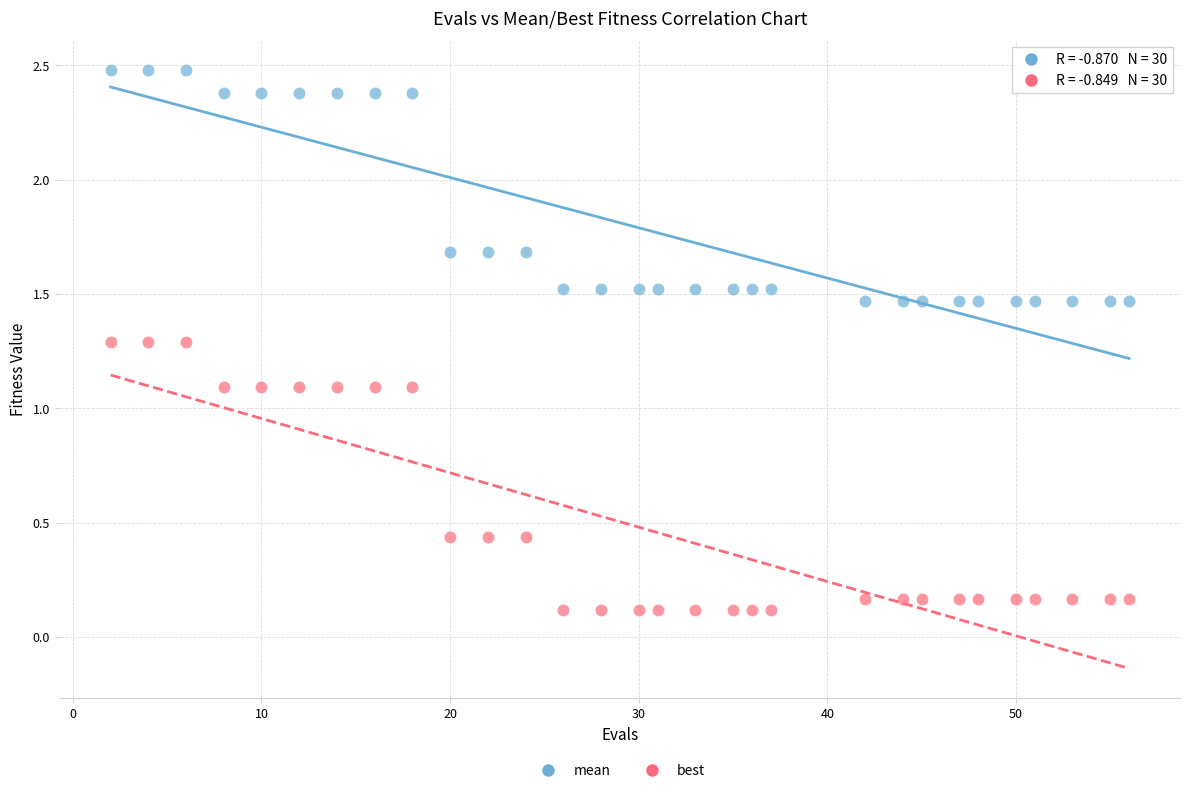

Which series has the largest Y range (max minus min)?

best